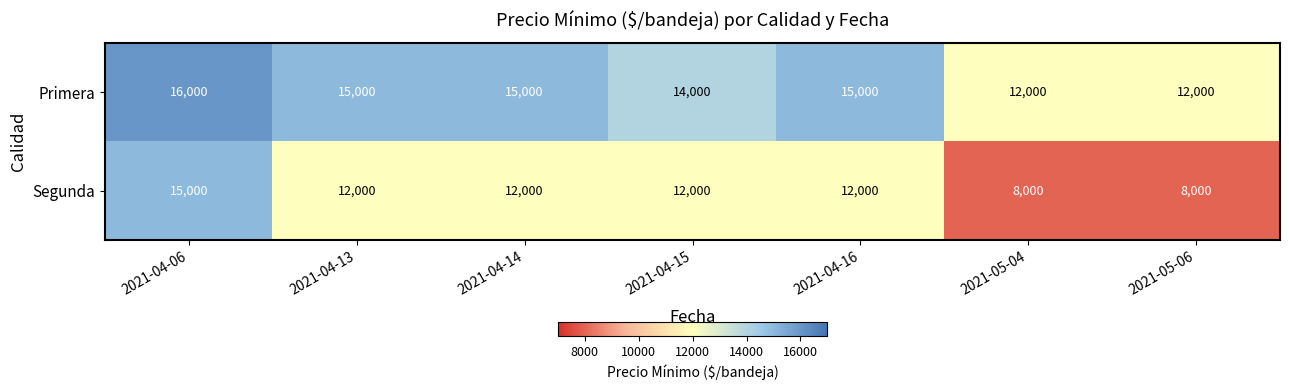

The value of Primera at 2021-04-13 is 15000. True or false?

True